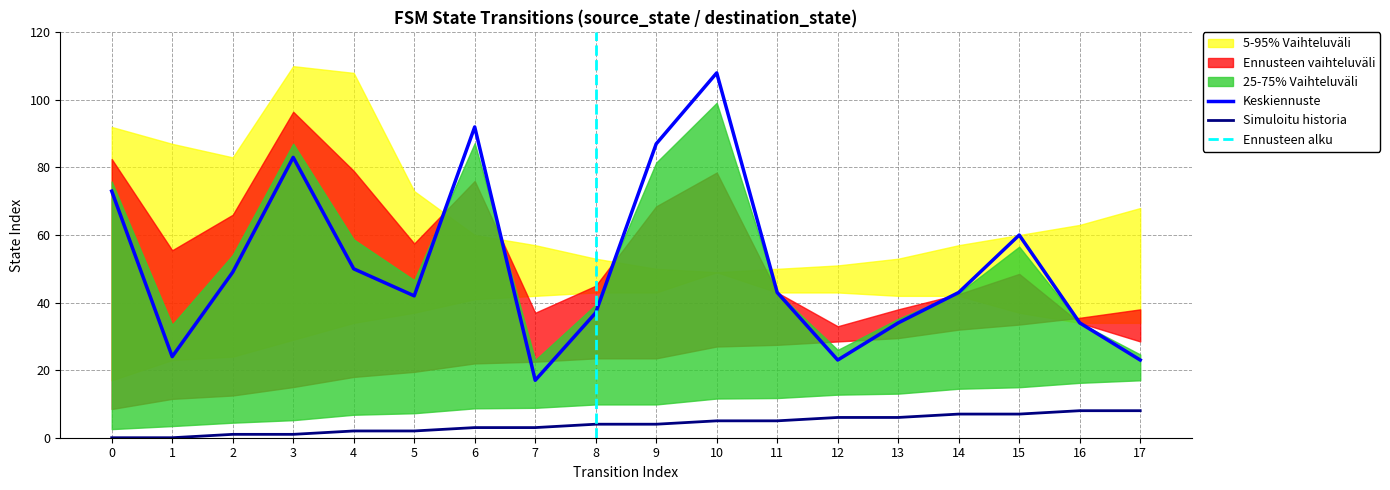

What is the value of the destination_state point at the 10th from the left?

87